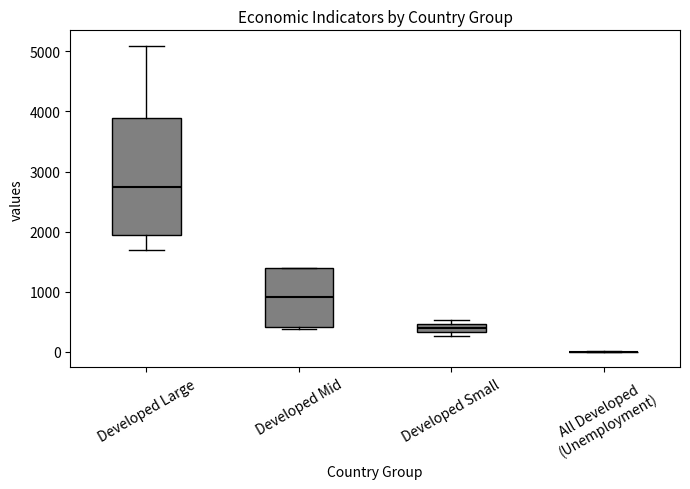

Comparing the boxes themselves (not the whiskers), which one is the tallest?

Developed Large